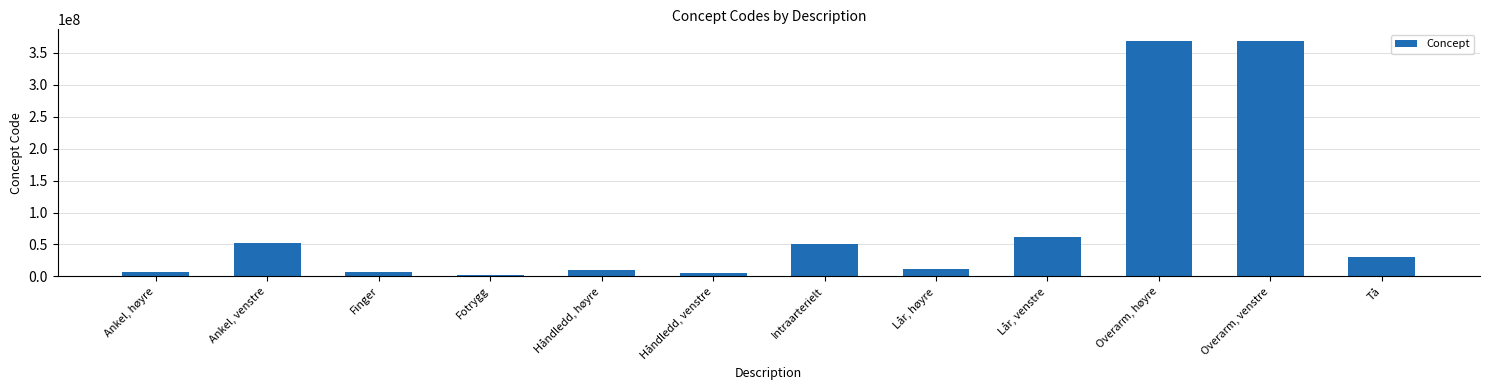

How many values are below 29707007?

6